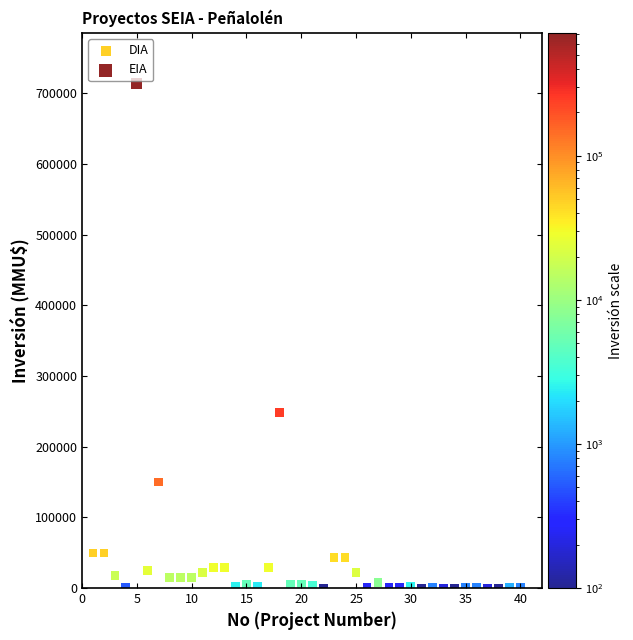

What are all the series names shown in the legend?

DIA, EIA